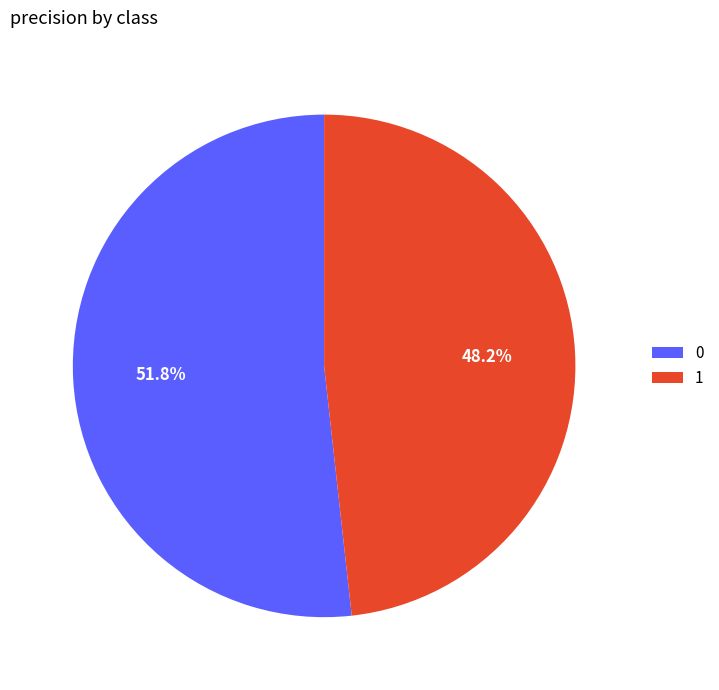

How many segments does this pie chart have?

2